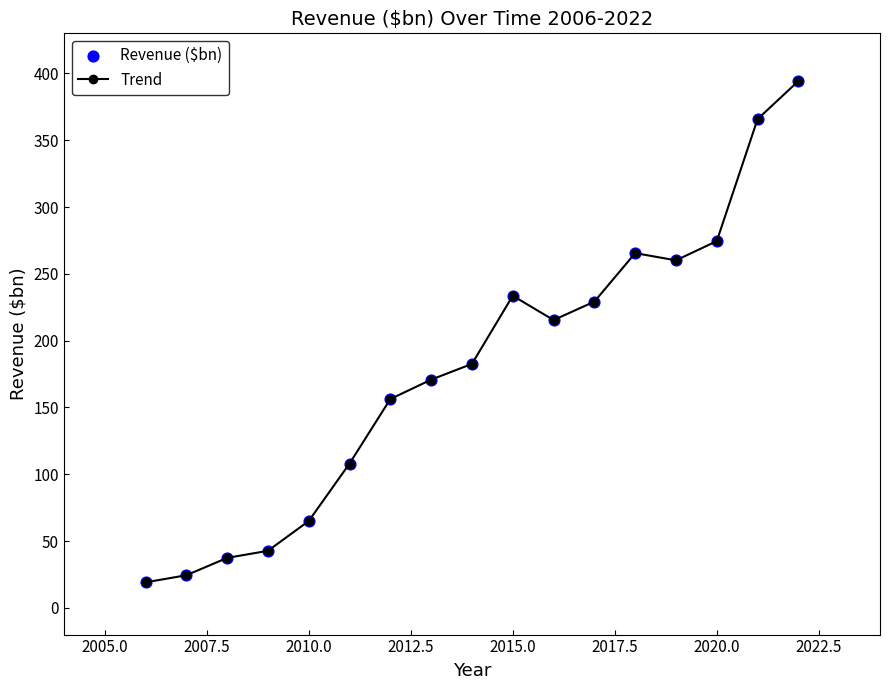

What is the greatest value displayed?

394.3